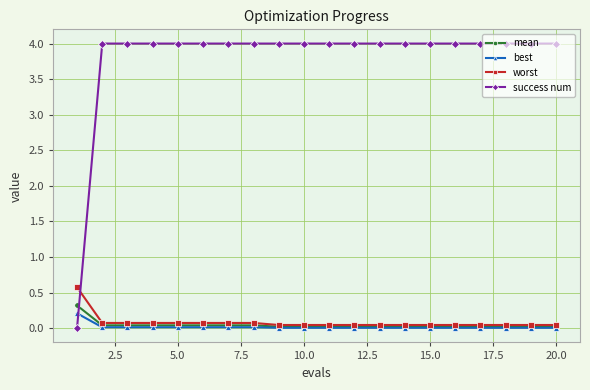

At how many categories does at least one series exceed 2?

19